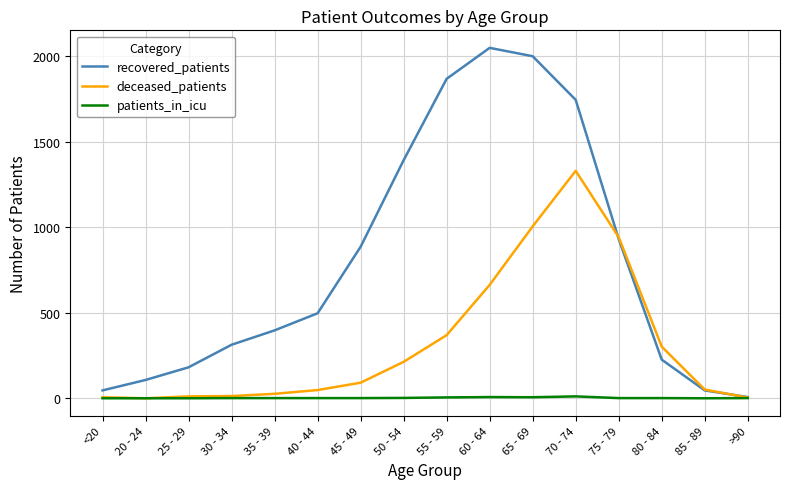

Which series has the widest spread of values?

recovered_patients